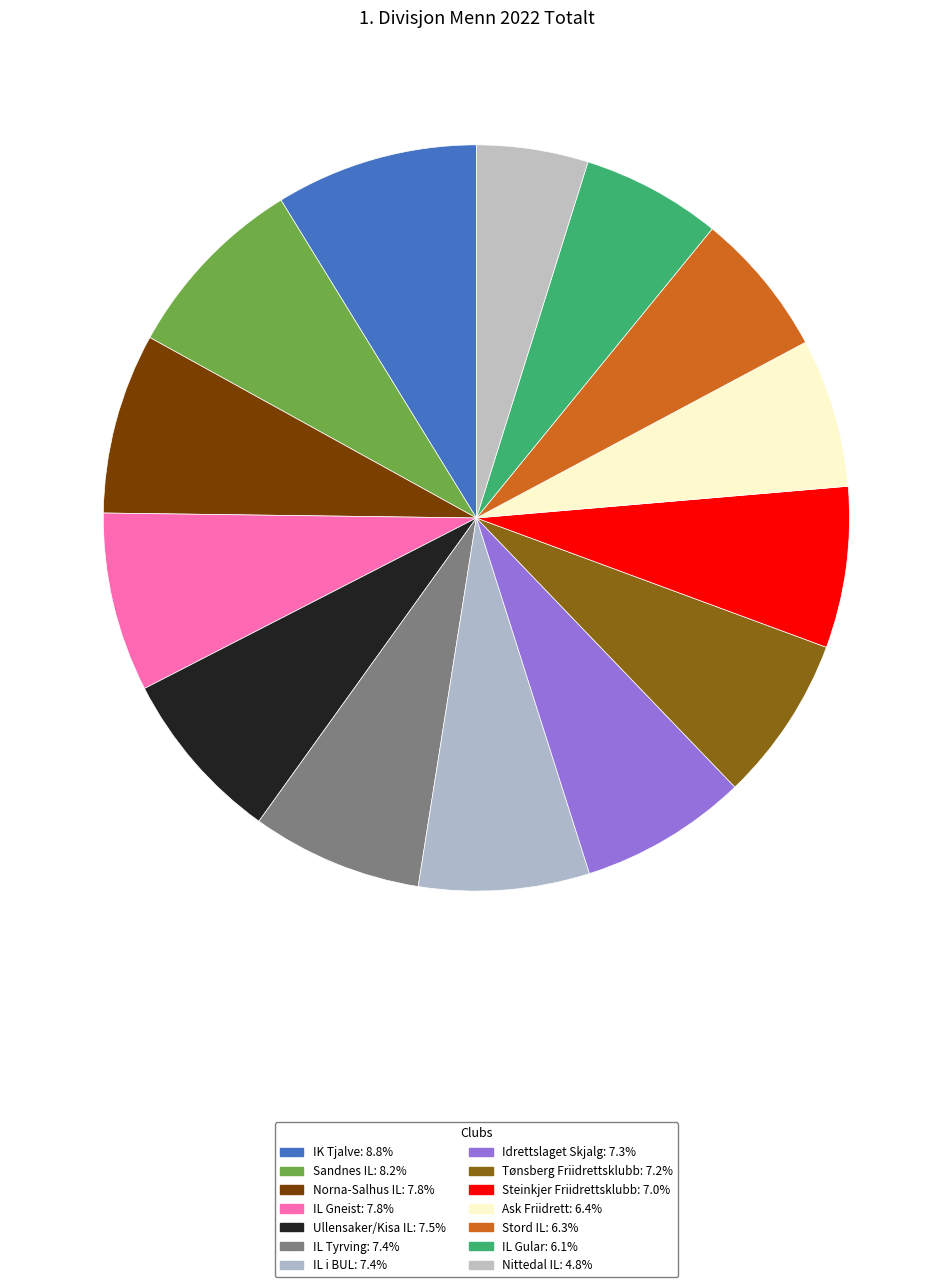

Count the number of slices in the pie.

14